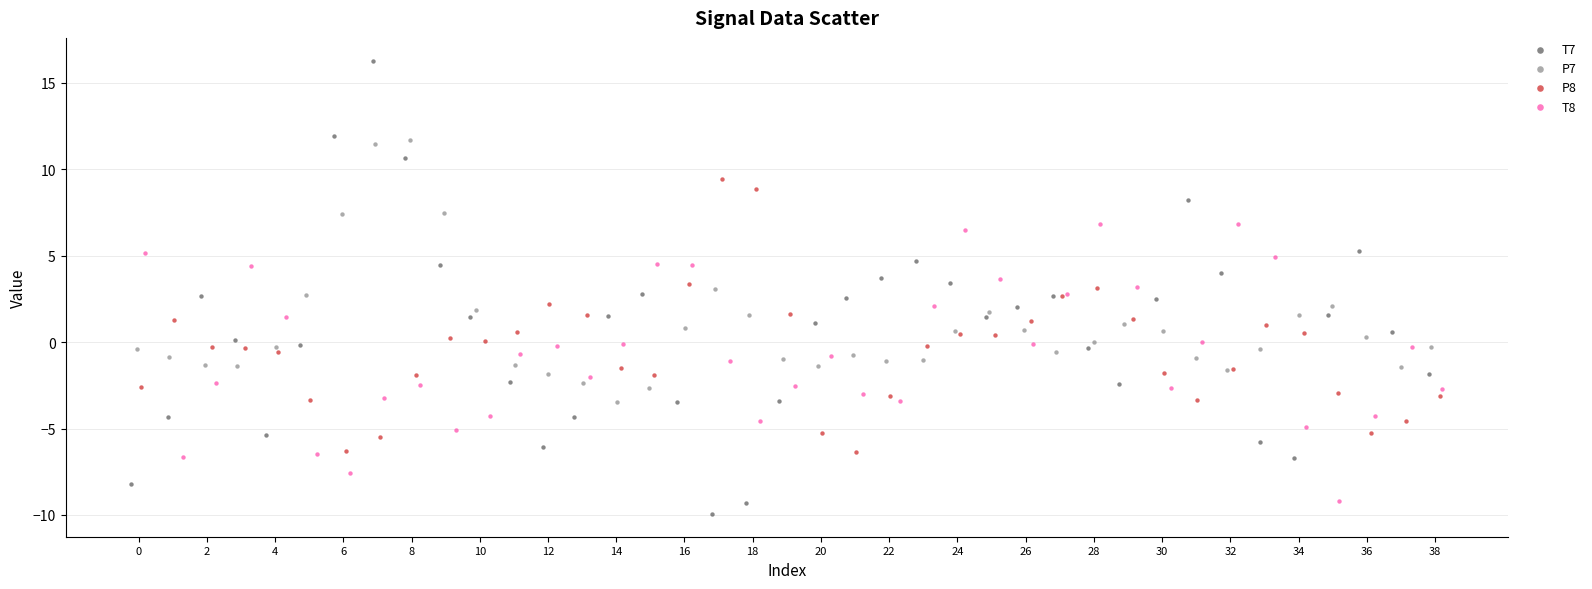

Which series has the largest Y range (max minus min)?

T7